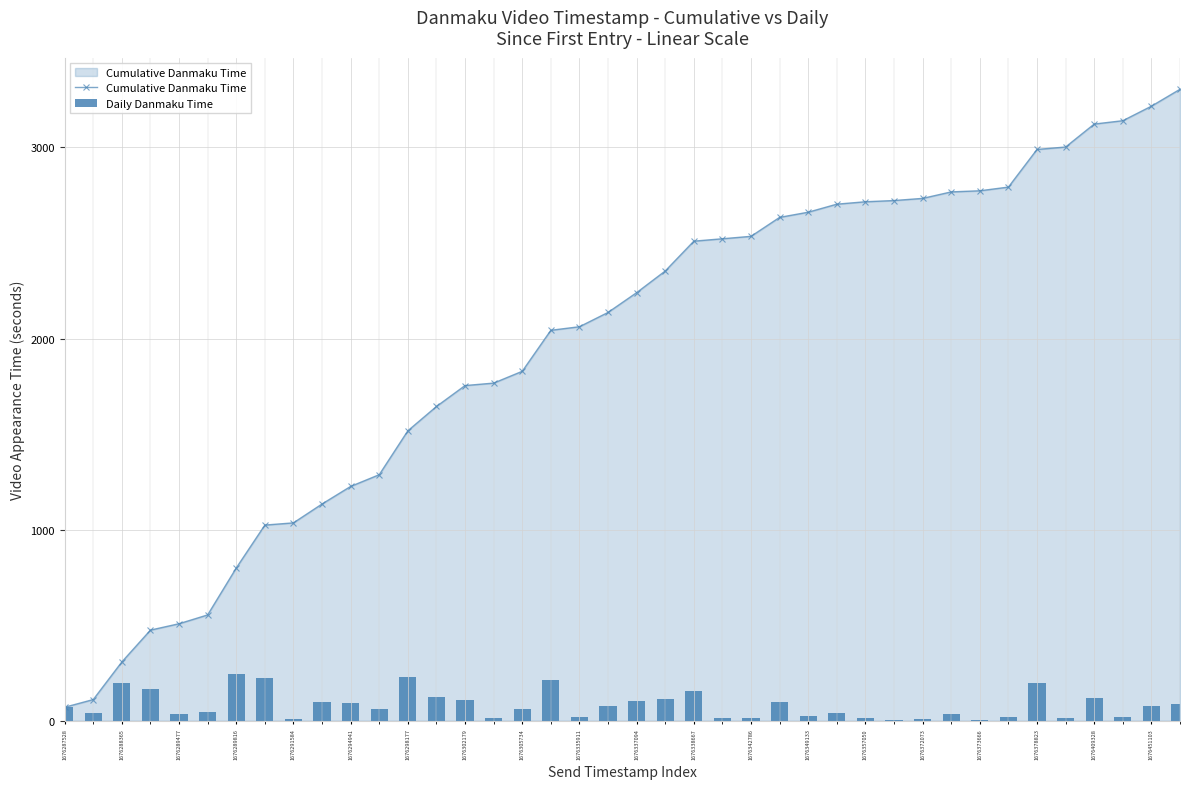

What is the highest value of the Daily Danmaku Time series?

245.5